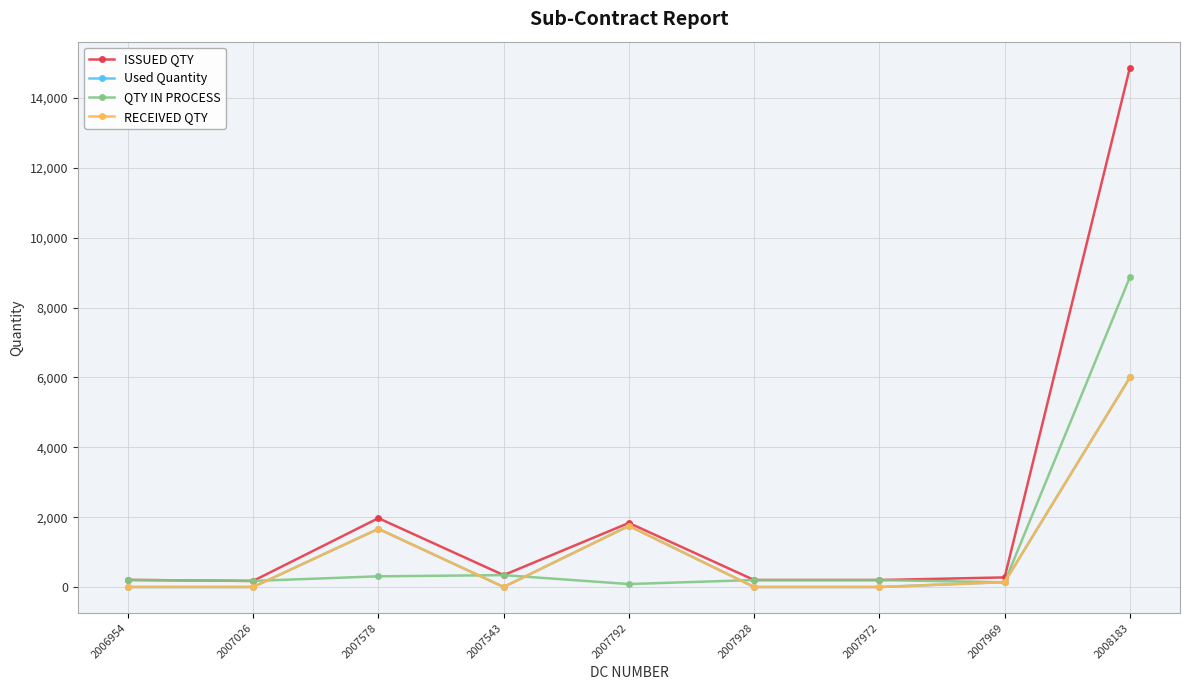

What is the difference between the highest and lowest values at 2007792?

1750